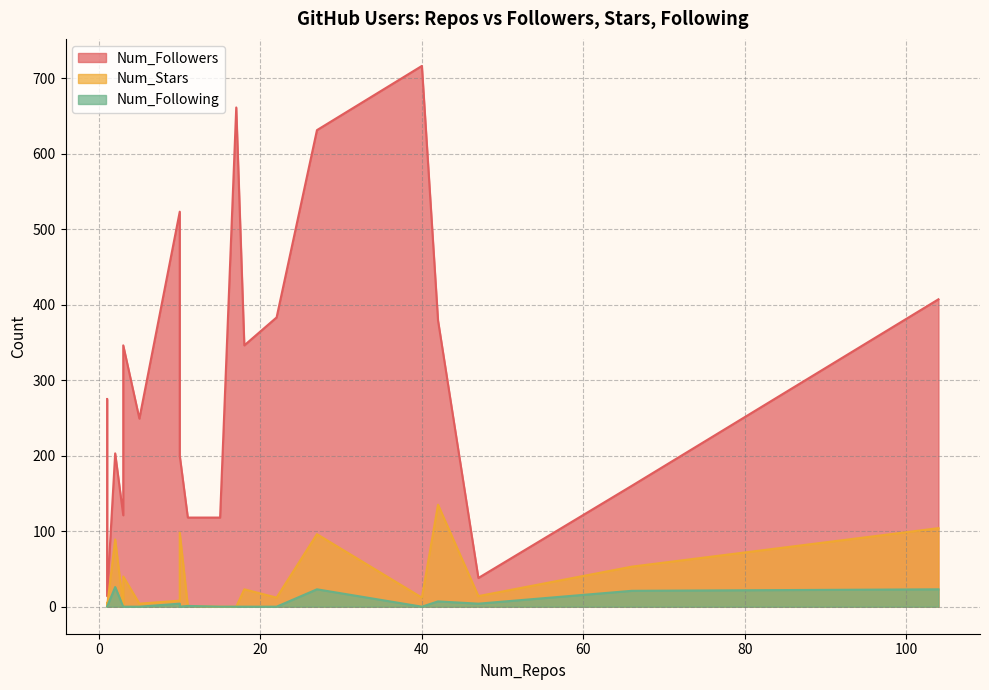

How many interior local valleys does the Num_Following series have?

3